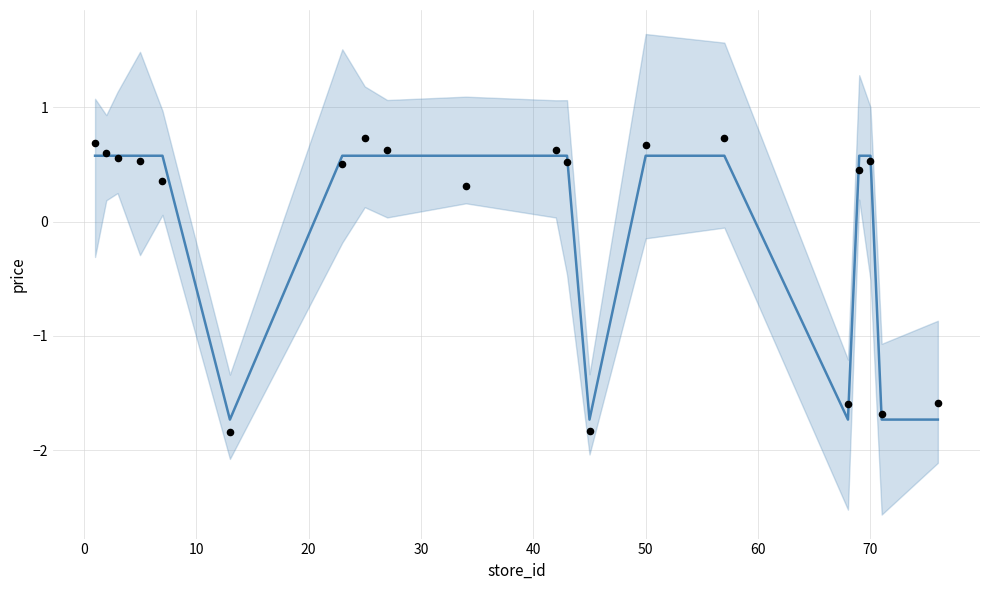

Which series contains the lowest Y value?

observations